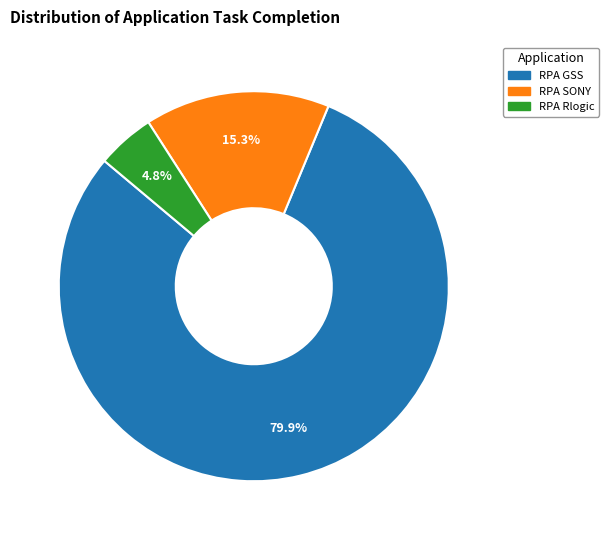

Is the sum of RPA Rlogic and RPA SONY greater than half?

No